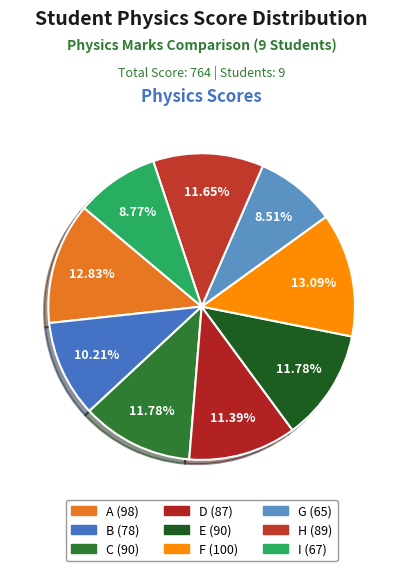

Which slice is the smallest?

G